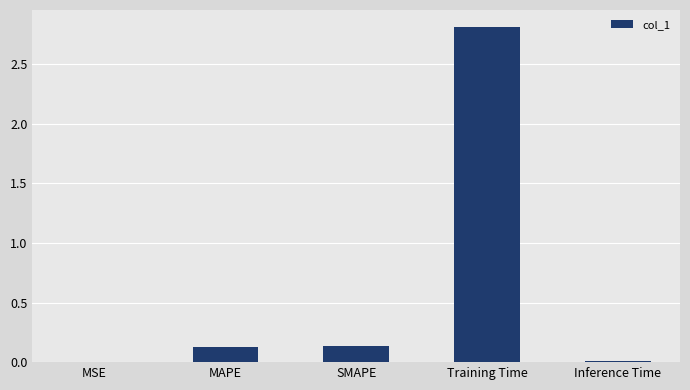

True or false: the data shows 2.8 at Training Time.

True